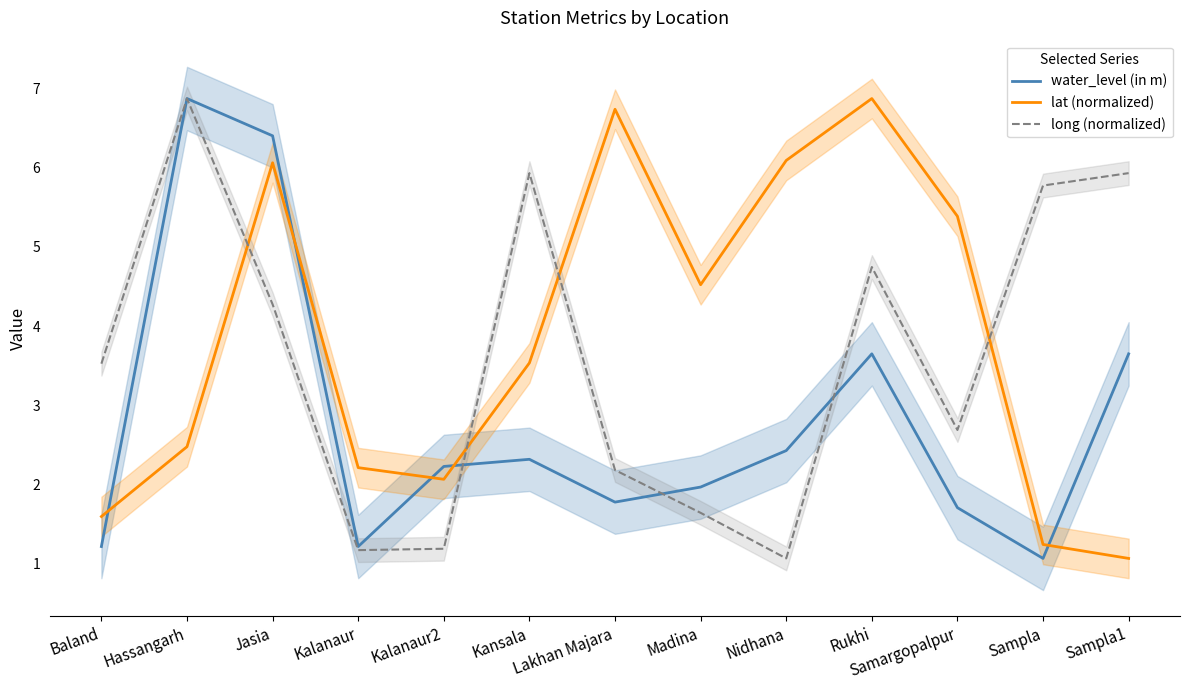

True or false: water_level (in m) has more than 0 interior local peaks.

True